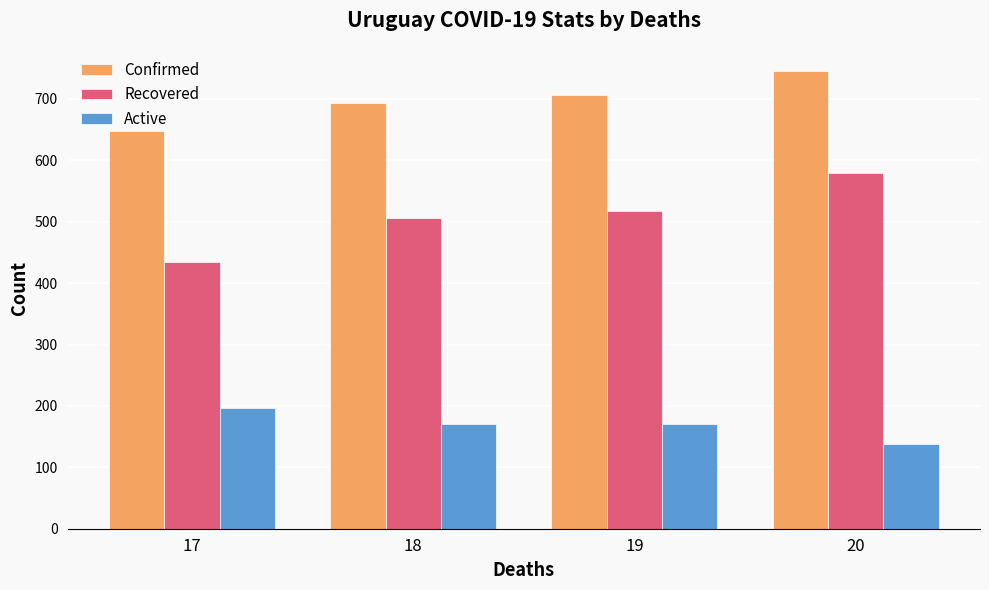

At how many categories does at least one series exceed 235?

4